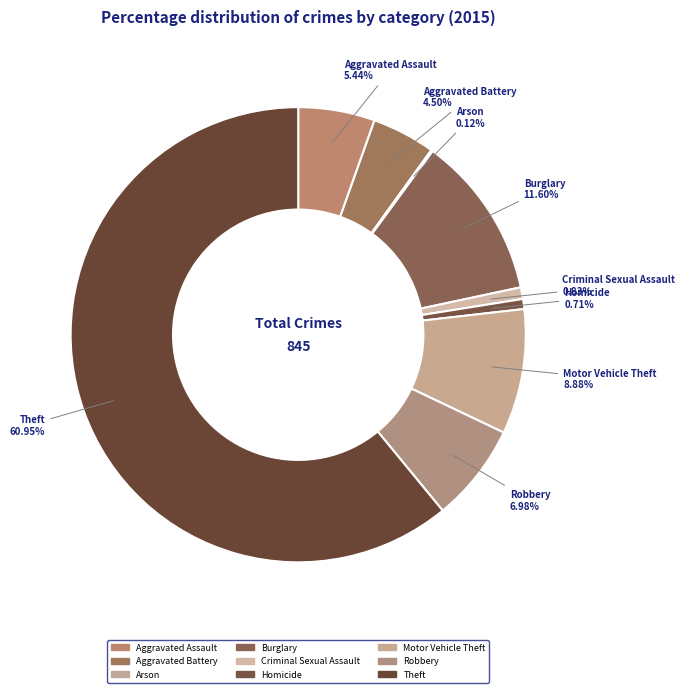

Count the number of slices in the pie.

9